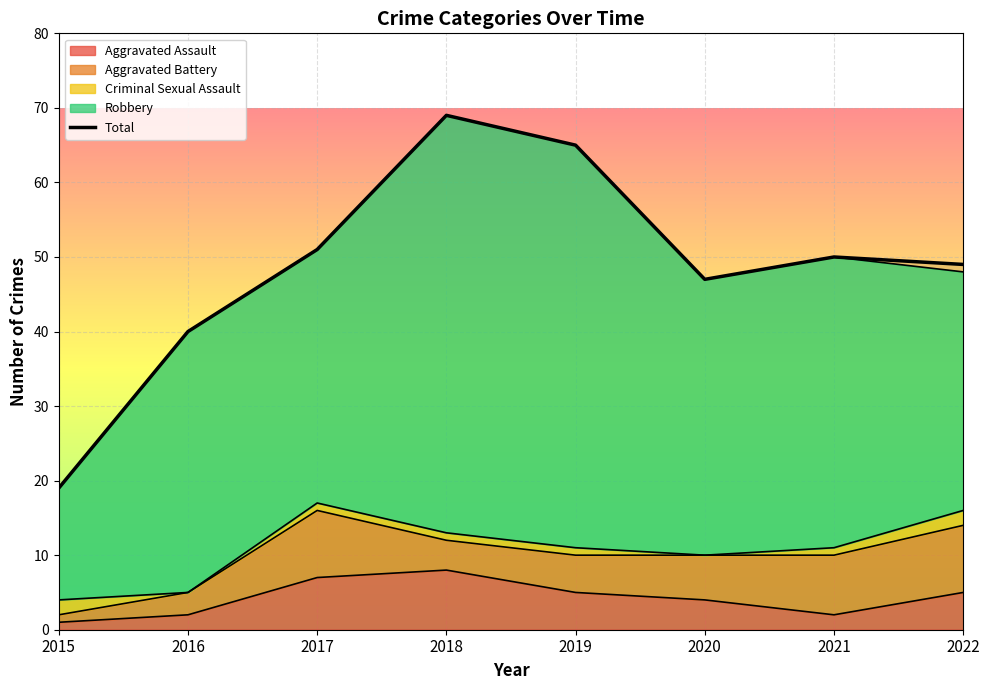

Does the chart display data point markers on the line(s)?

No